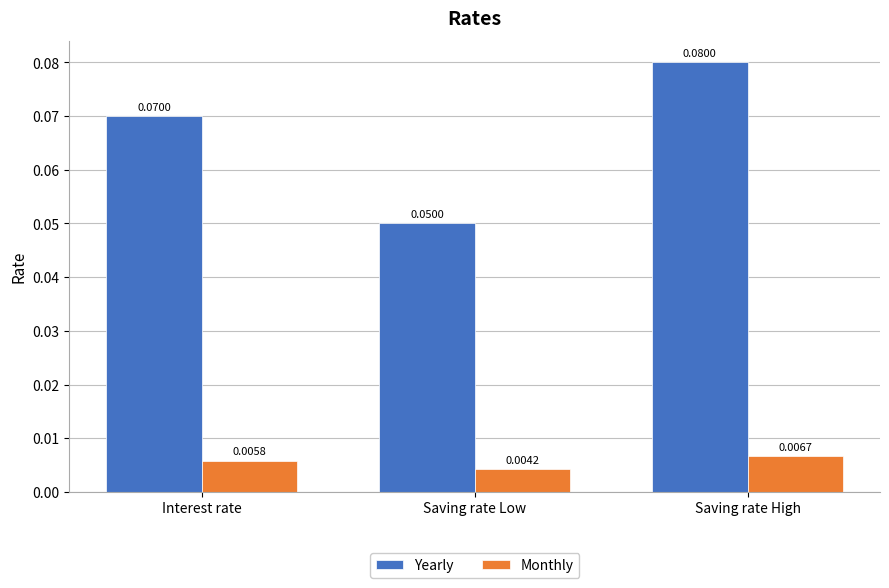

What is the label of the 3rd bar from the left?

Saving rate High